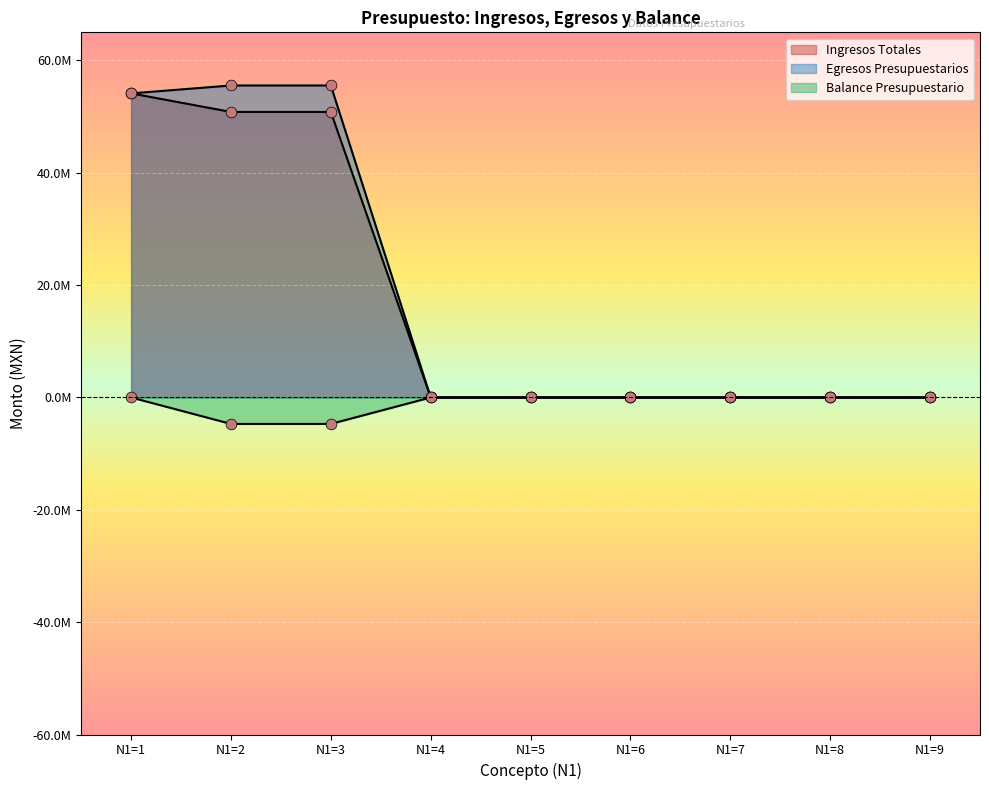

Is the value of Ingresos Totales at N1=8 greater than the value of Egresos Presupuestarios at N1=9?

No